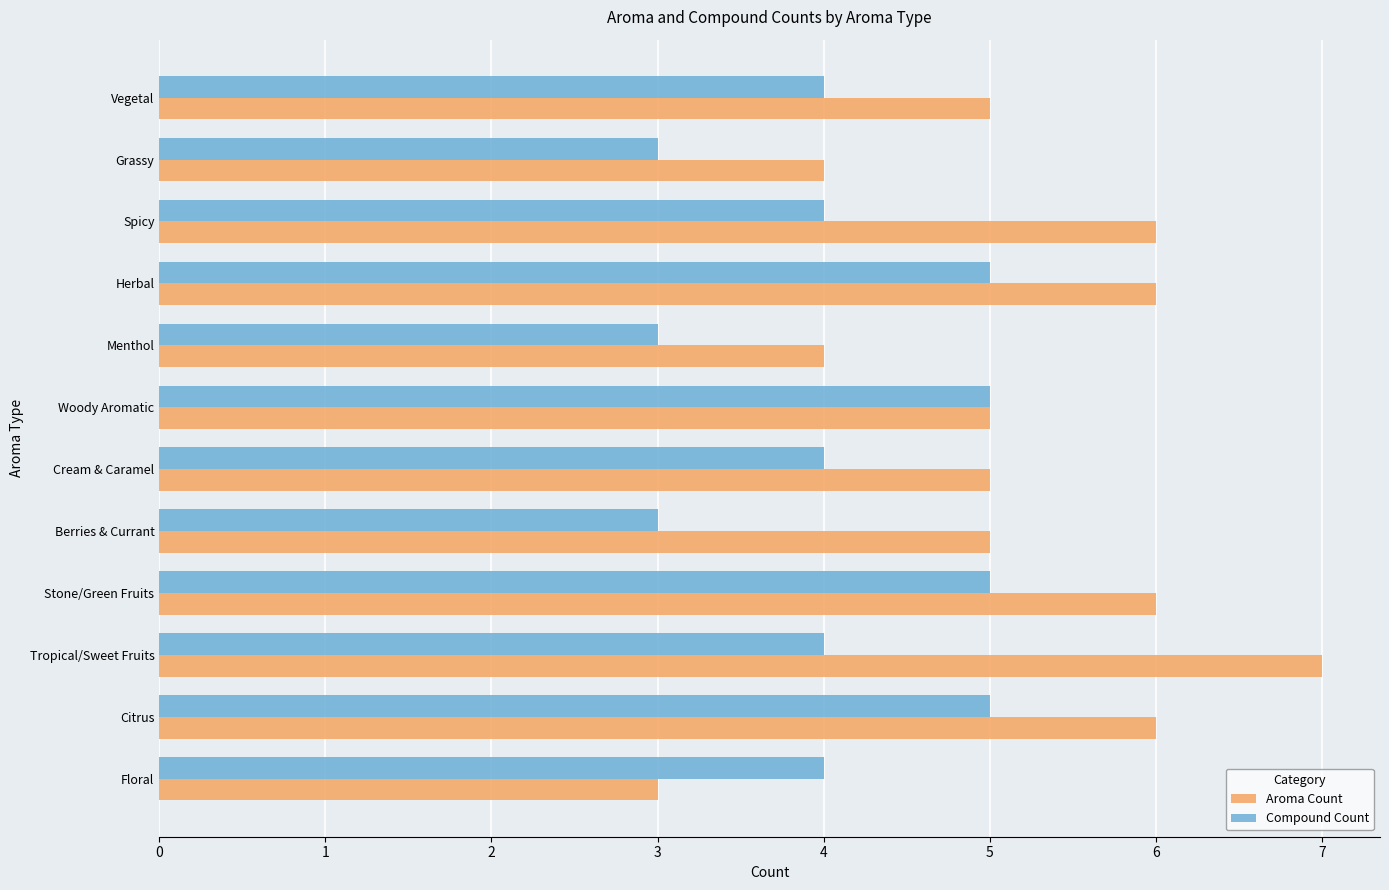

Which series has the largest range (max minus min)?

Aroma Count